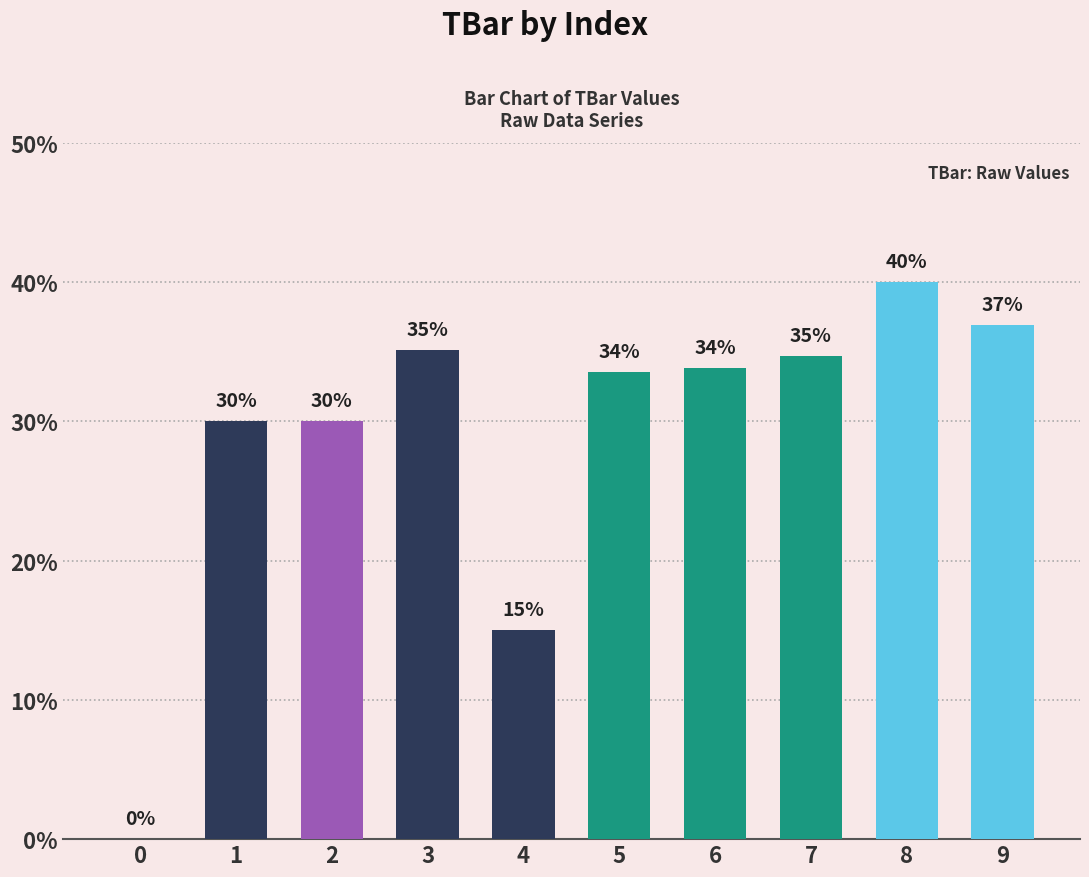

What is the difference between the values at 1 and 7?

4.7